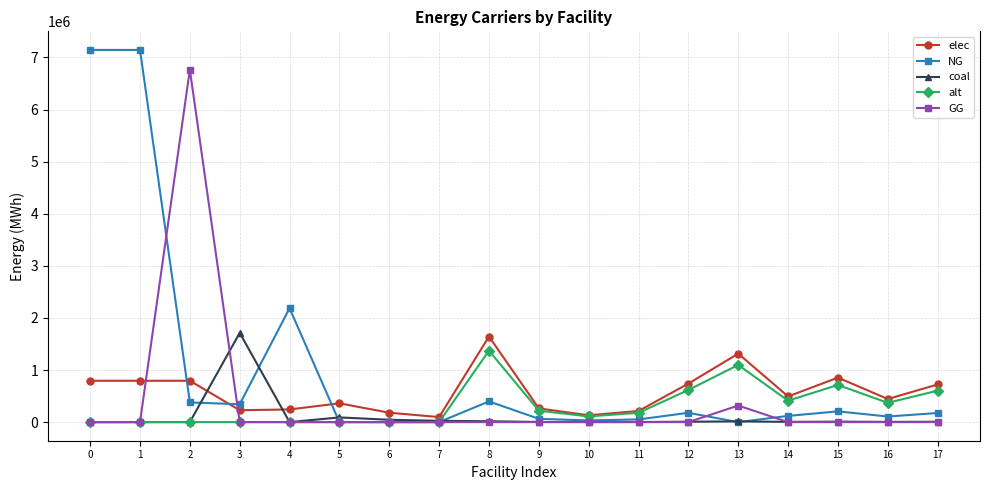

What is the difference between the elec values at 14 and 6?

312524.6